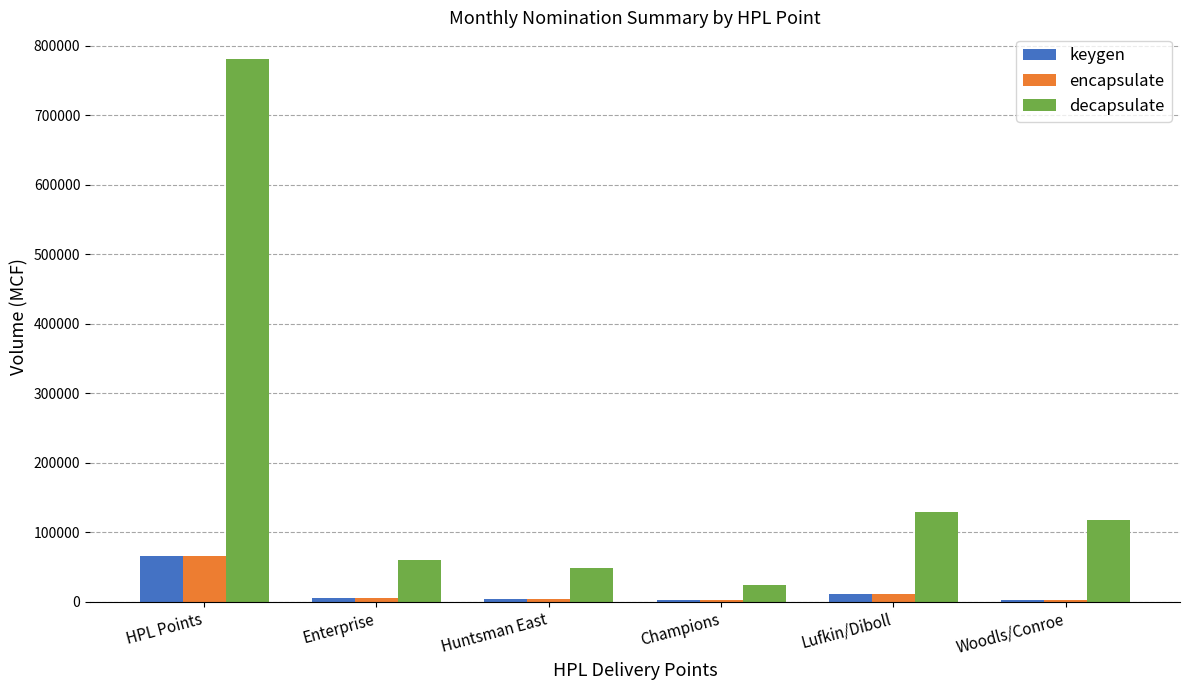

At which label is keygen closest to 33500?

Lufkin/Diboll